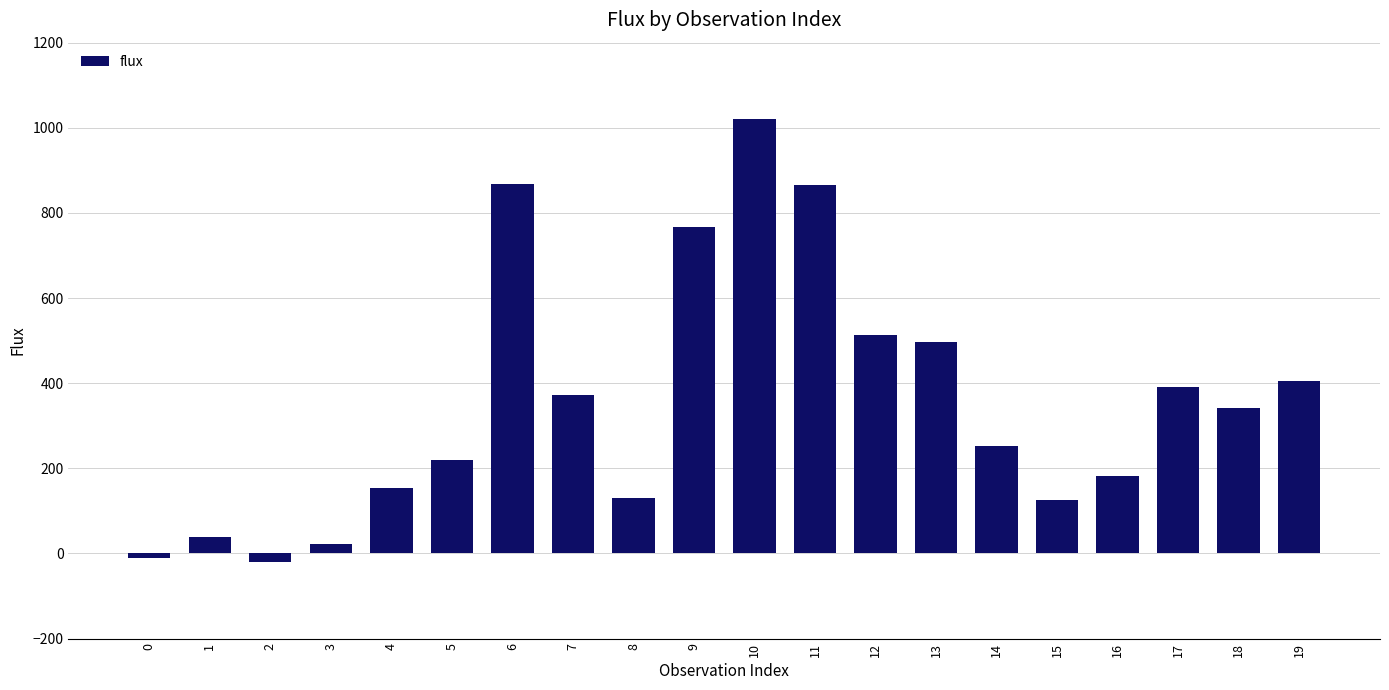

True or false: the data shows -10.3 at 0.

True